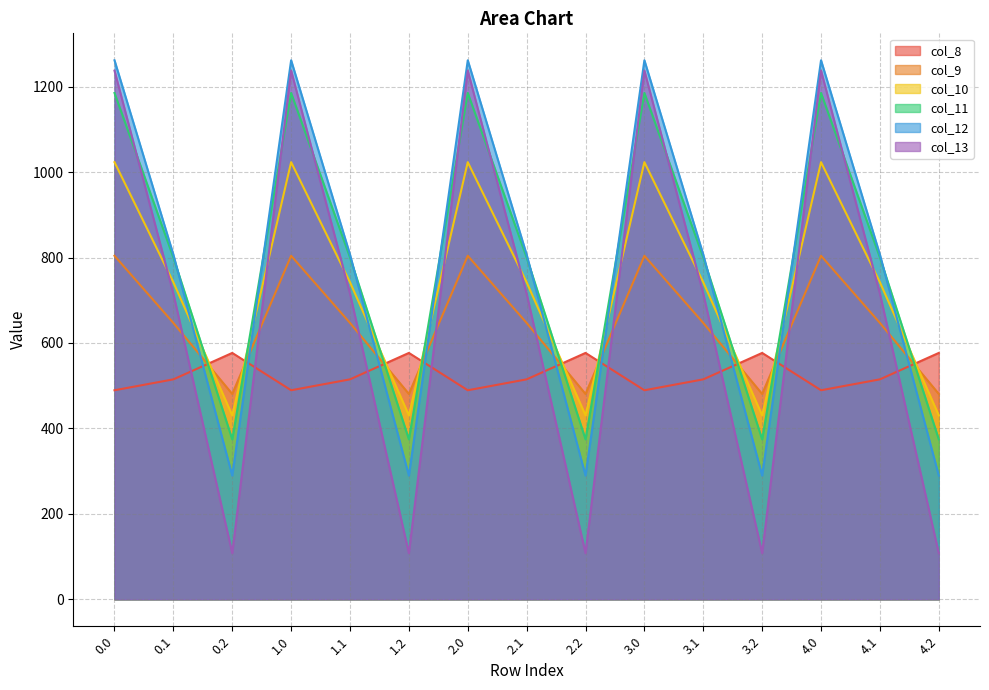

What is the average value of the col_9 series?

643.9